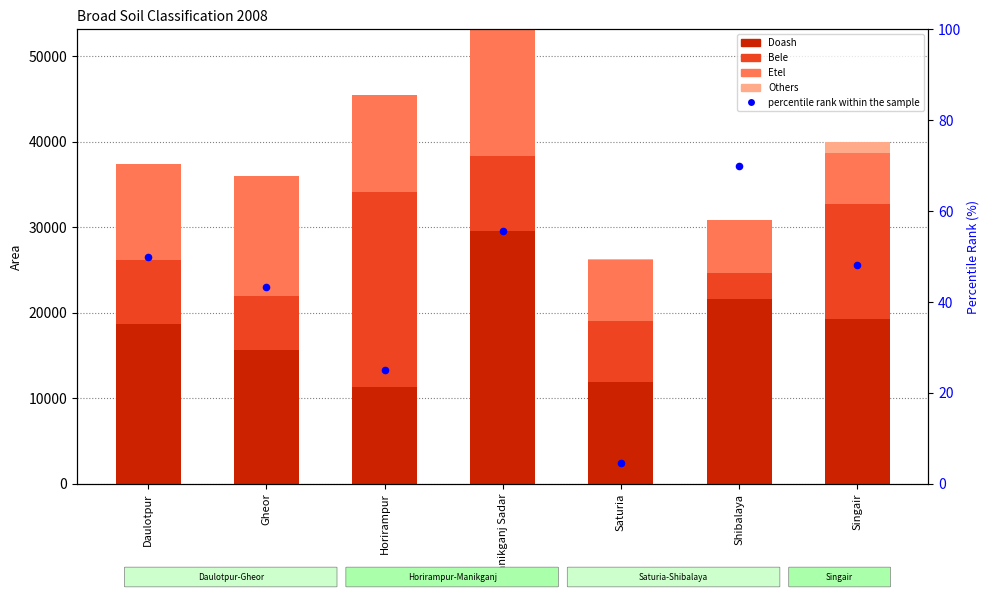

Which series has the largest total across all categories?

Doash